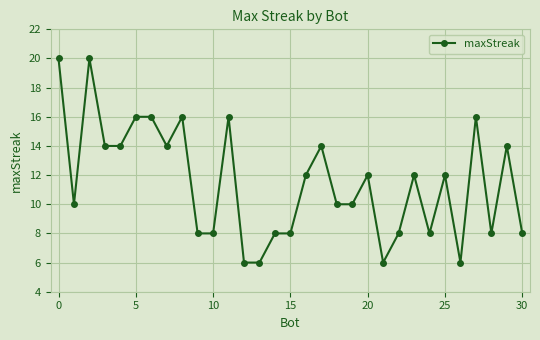

What is the minimum value shown in the chart?

6